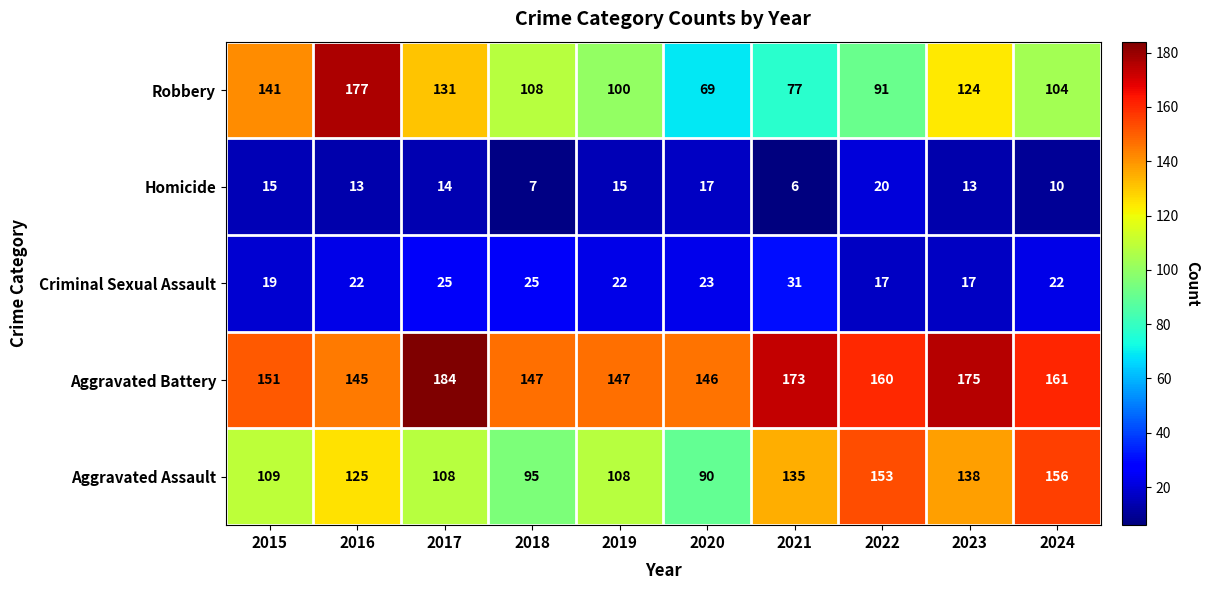

What is the sum of all Robbery values?

1122